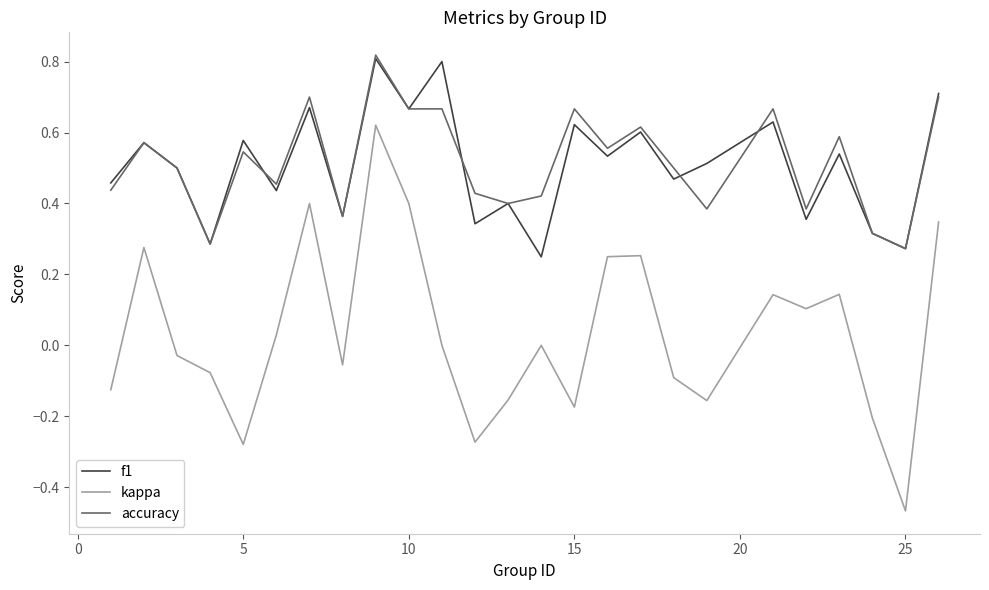

True or false: kappa and f1 intersect in this chart.

False